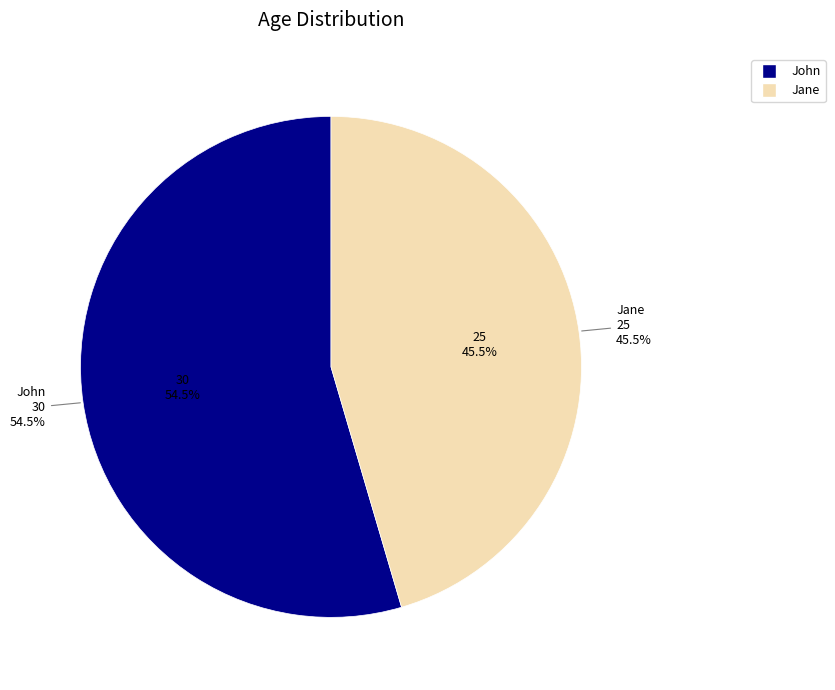

To the nearest percent, what portion does Jane represent?

45%